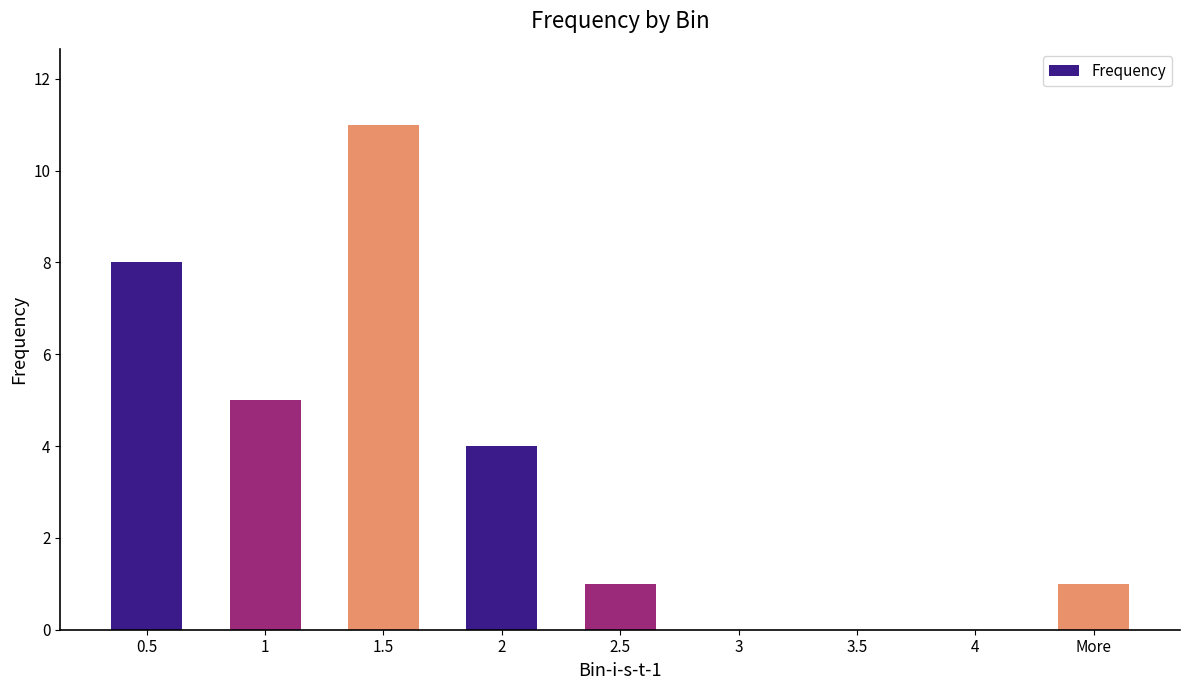

True or false: the data shows 1 at 2.

False